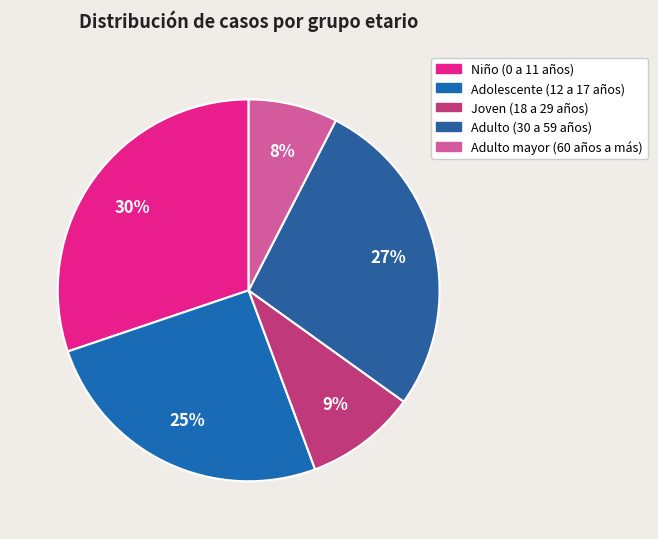

To the nearest percent, what percentage of the pie is Adolescente (12 a 17 años)?

25%